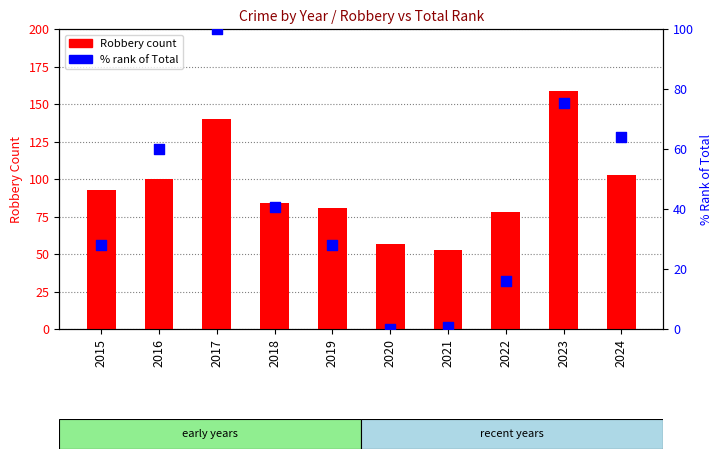

What is the total value across all series at 2017?

240.0